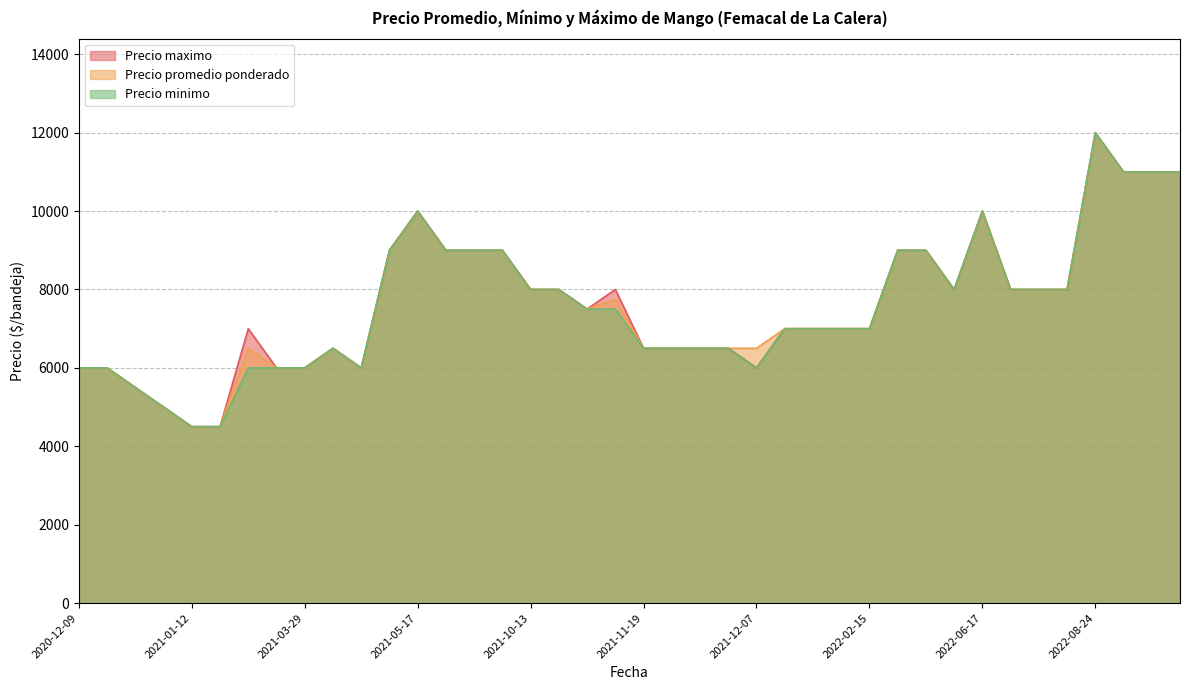

List the series in order of their overall mean, lowest first.

Precio minimo, Precio promedio ponderado, Precio maximo